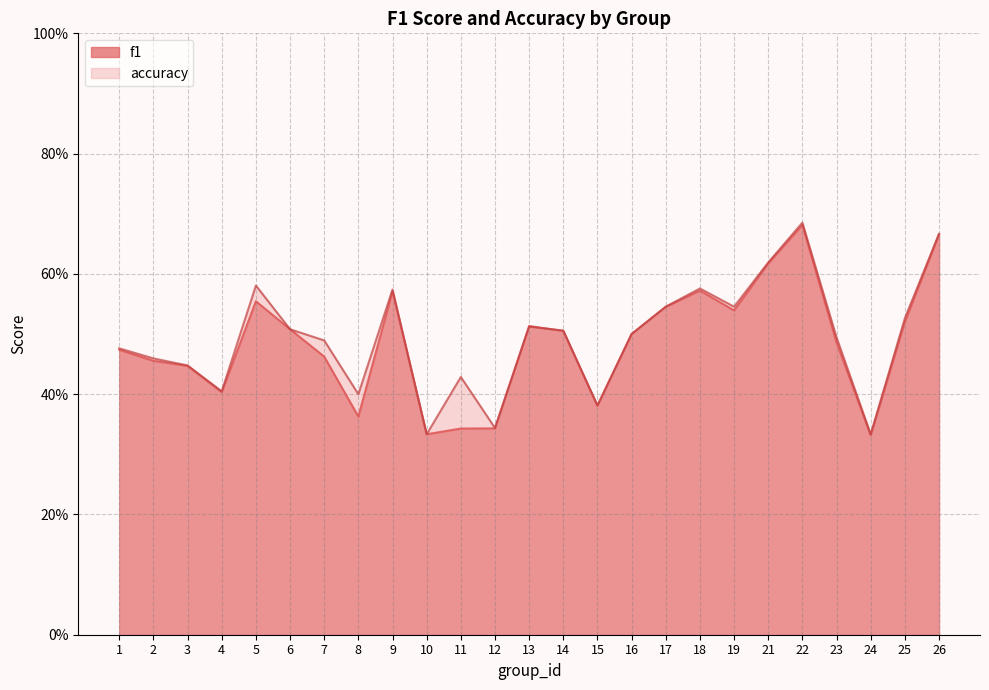

What are all the series names shown in the legend?

f1, accuracy